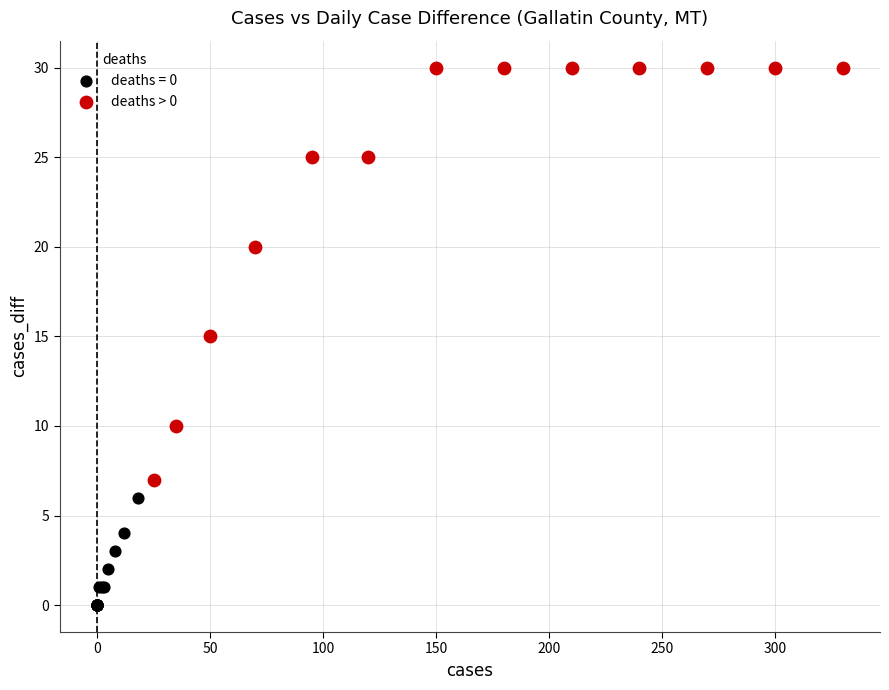

Which series has the widest spread of Y values?

deaths > 0